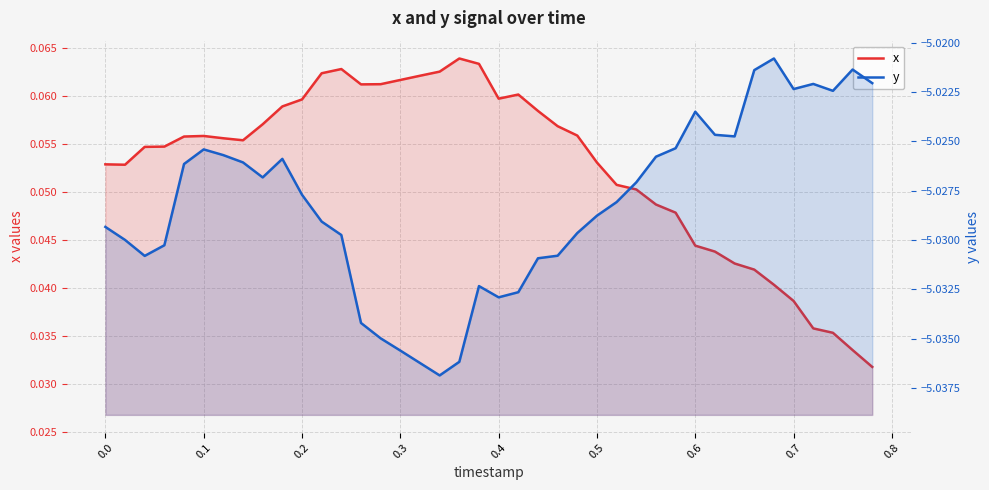

Which series has the largest range (max minus min)?

x